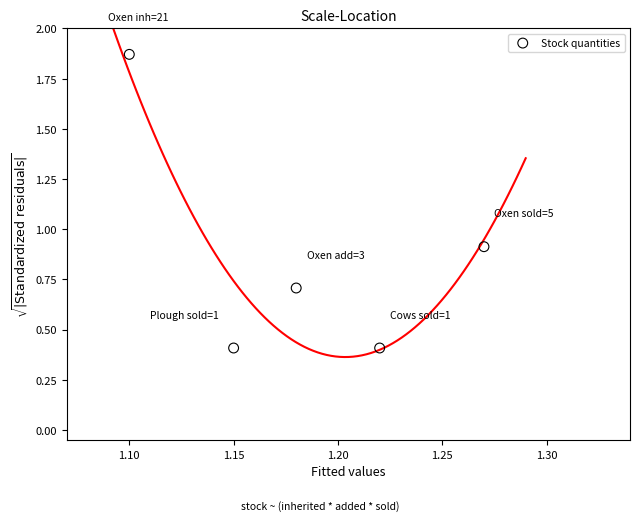

What Y value in the scatter plot is closest to 1?

0.9